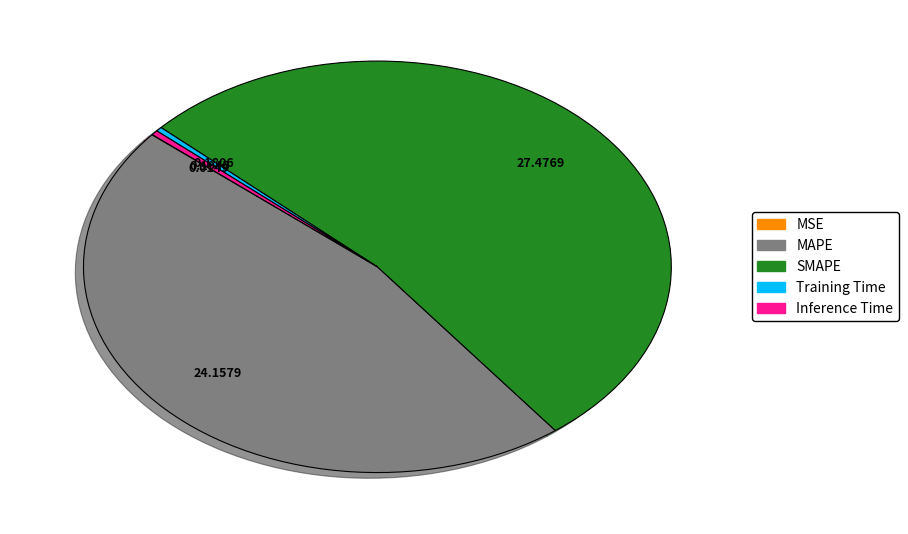

Is there any slice that represents more than half of the pie?

Yes